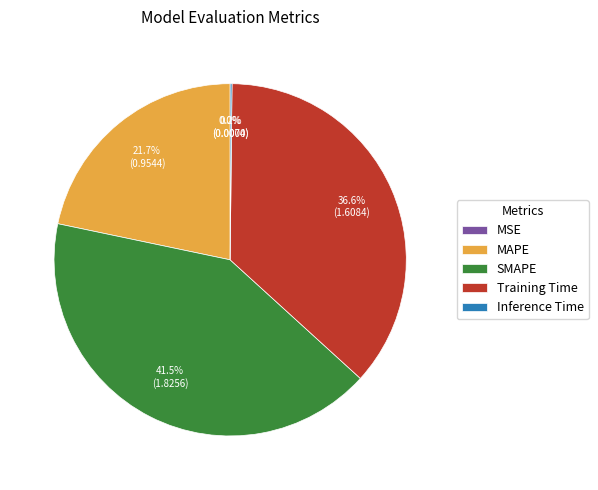

Does any single category account for the majority?

No